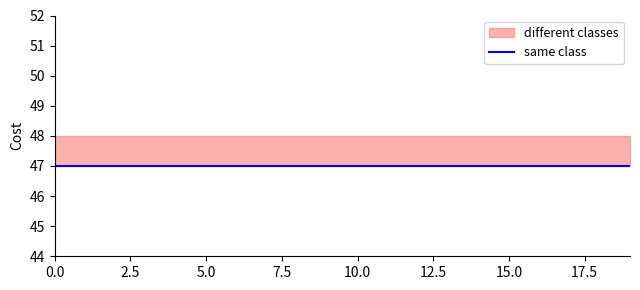

Is the value of different classes at 1 greater than the value of same class at 8?

Yes